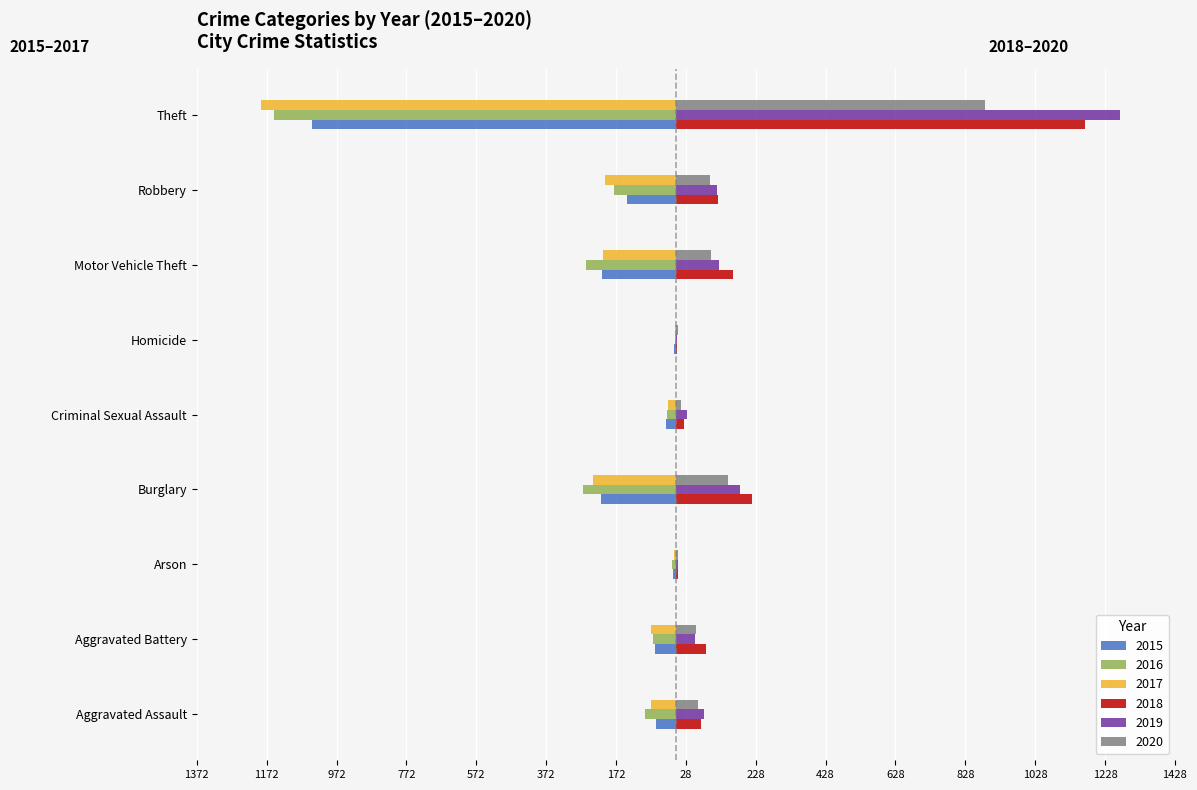

At which label is 2020 closest to 444?

Burglary